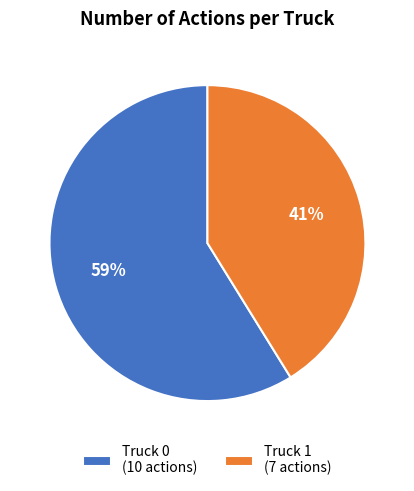

Rank the categories by value from lowest to highest.

Truck 1, Truck 0